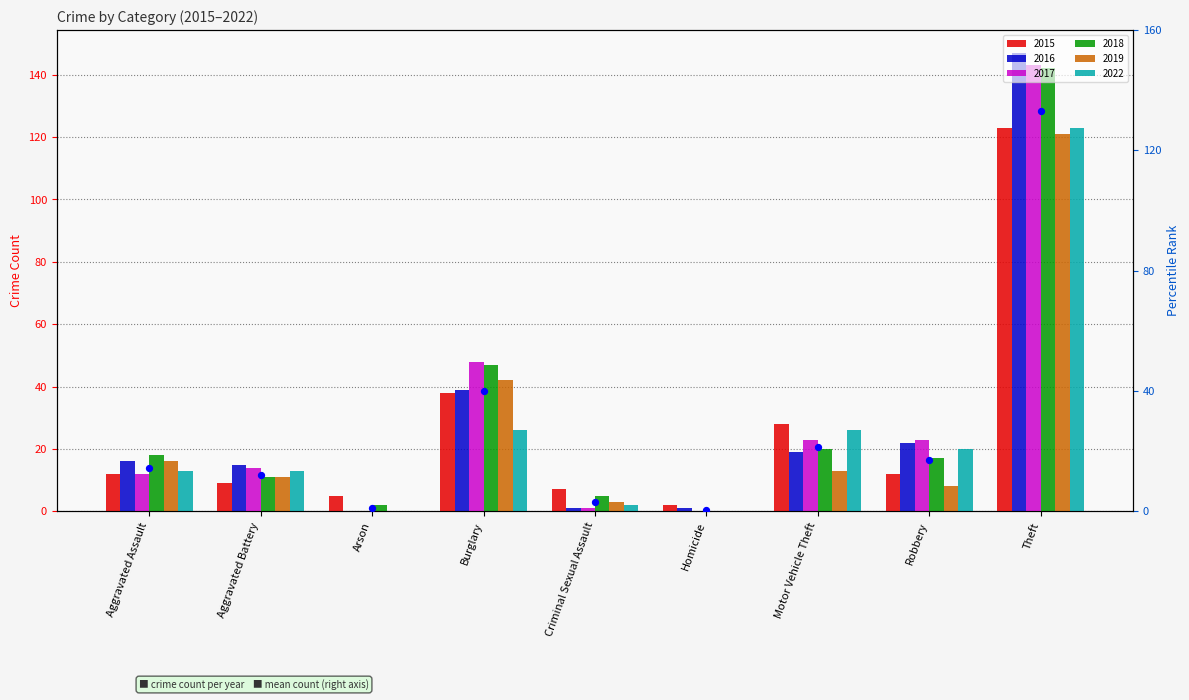

What is the ratio of the value at Robbery to the value at Motor Vehicle Theft?

0.8